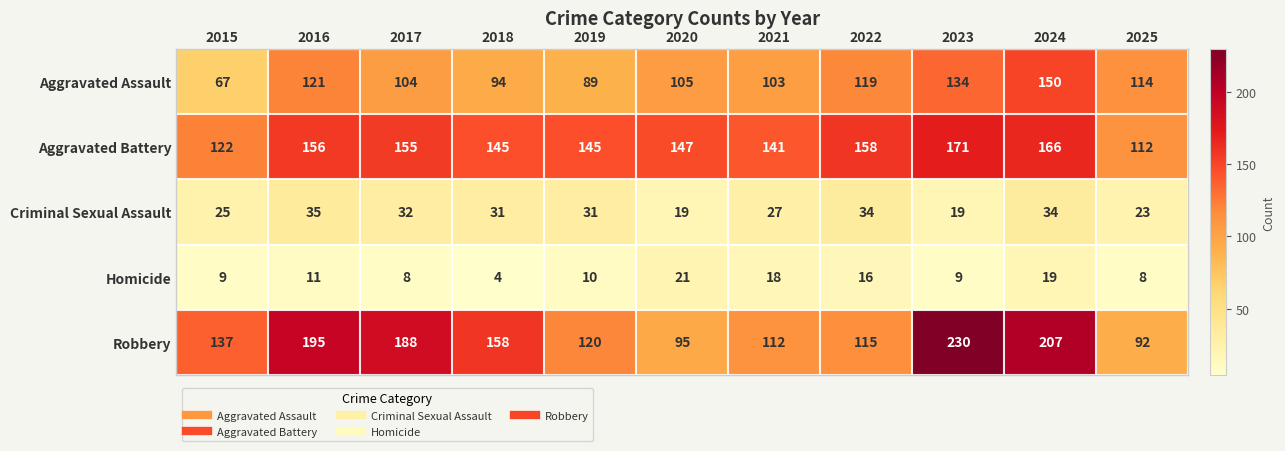

The value of Homicide at 2021 is 27. True or false?

False